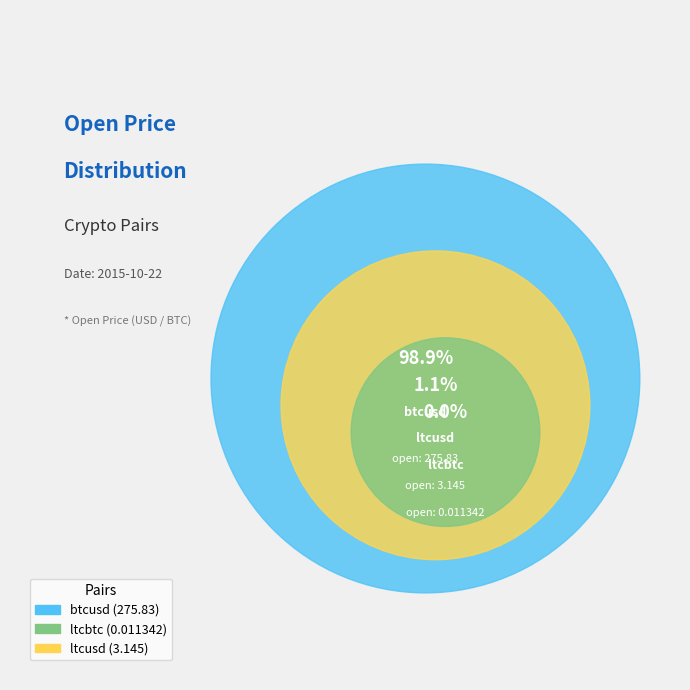

To the nearest percent, what is the difference between the largest and smallest slice percentages?

99%